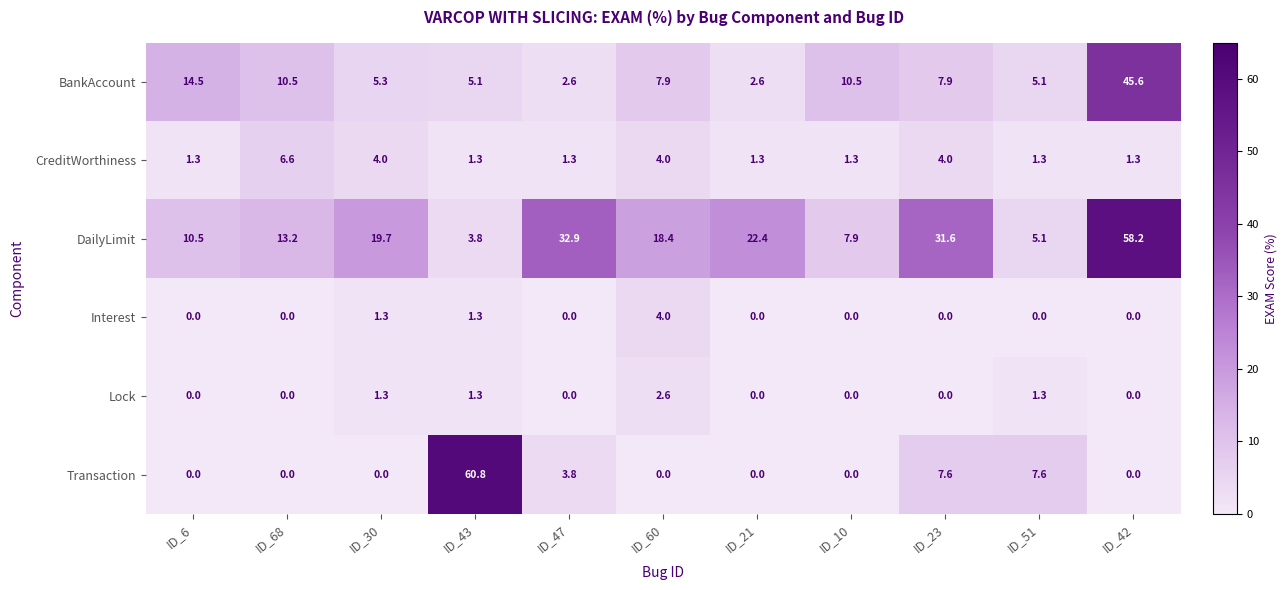

Is it true that BankAccount equals 73.5 at ID_42?

False